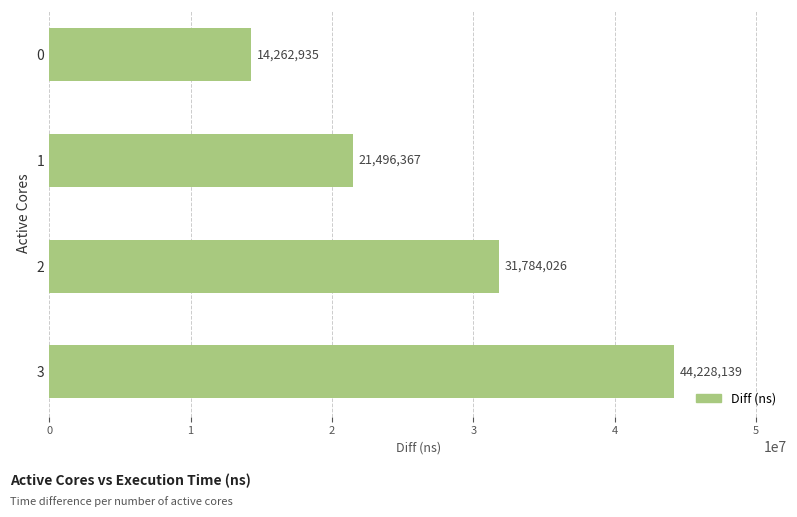

Count the number of categories in the chart.

4